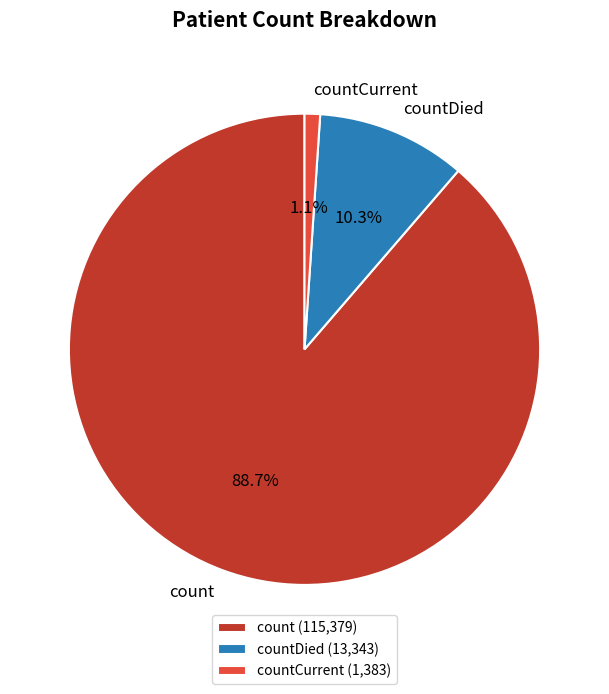

Which slice represents more than half of the pie?

count